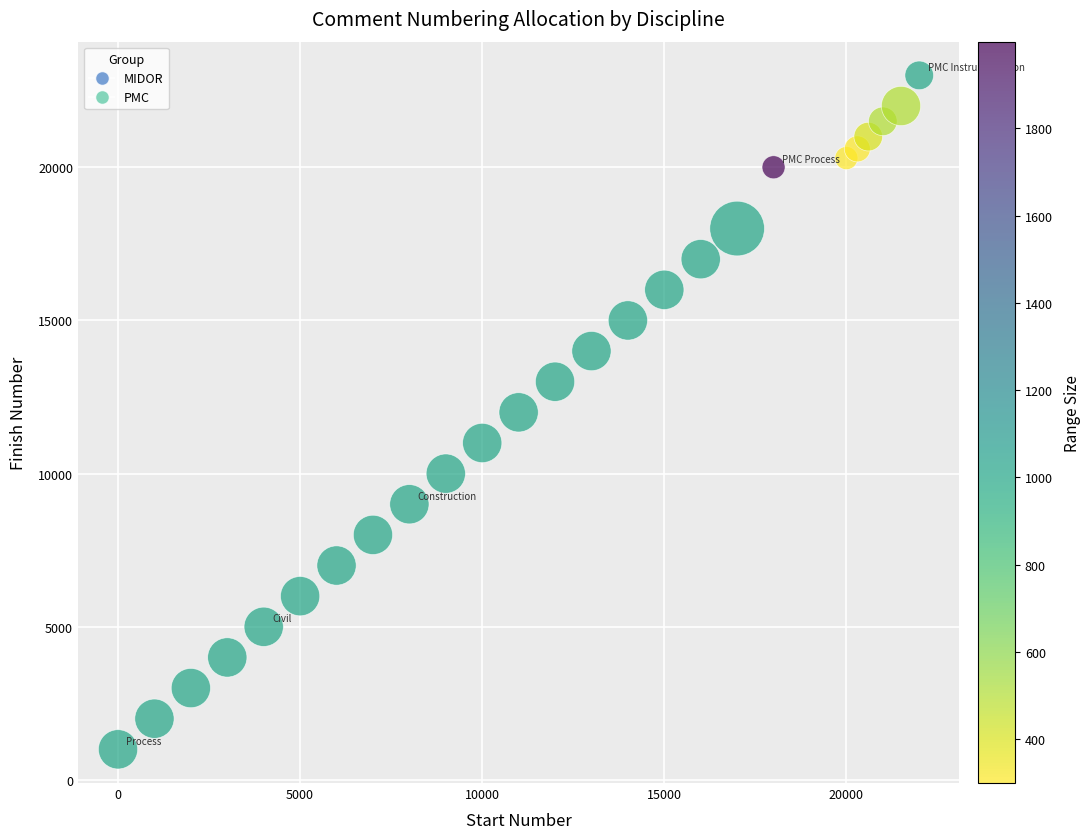

What is the range of X values (max minus min)?

22000